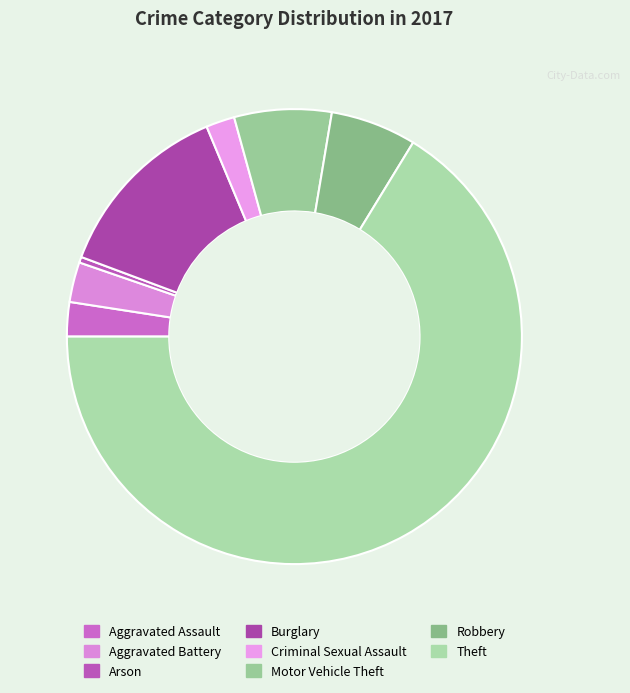

To the nearest percent, what portion does Robbery represent?

6%